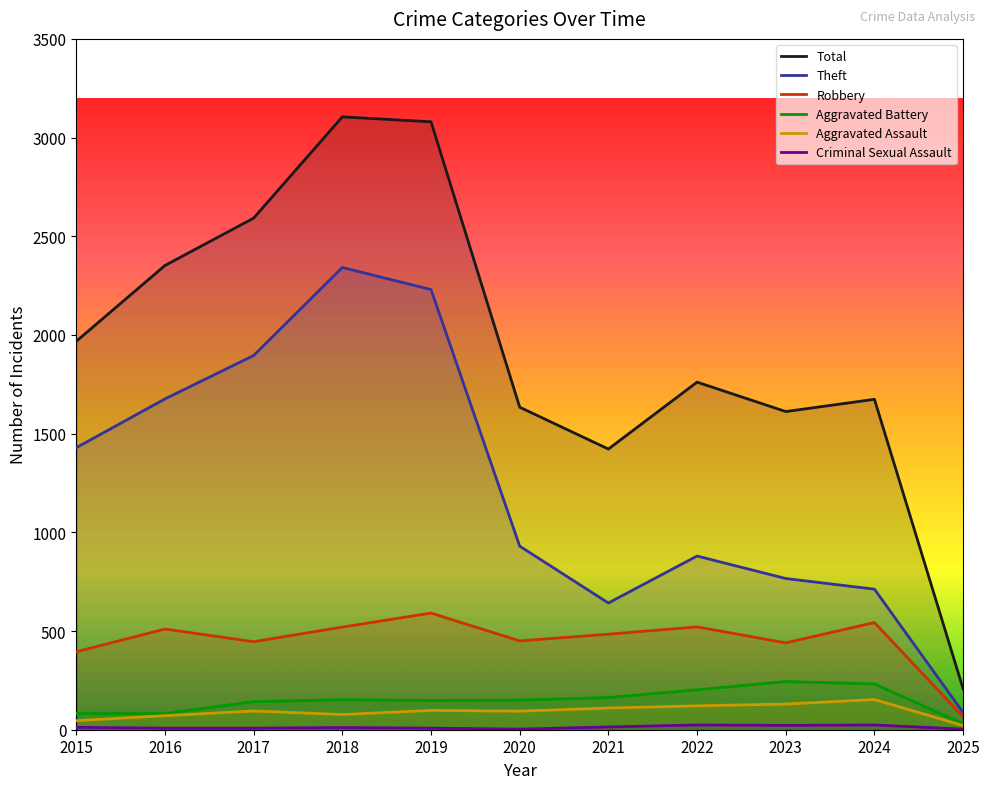

At which category is the sum across all series the highest?

2018